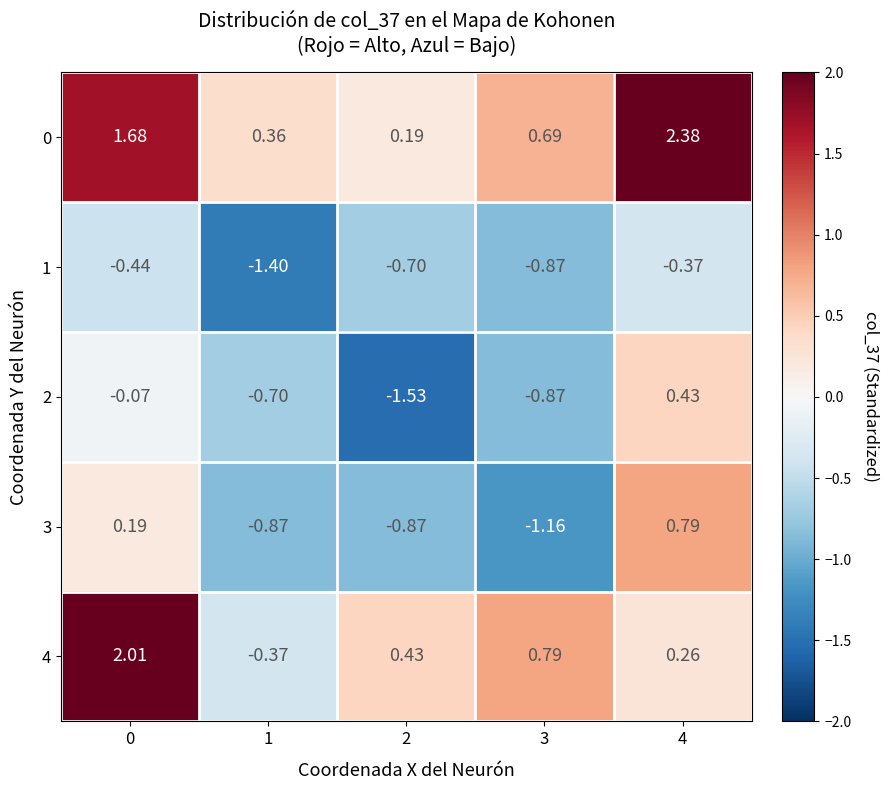

Is the value of 2 at 2 greater than the value of 0 at 1?

No